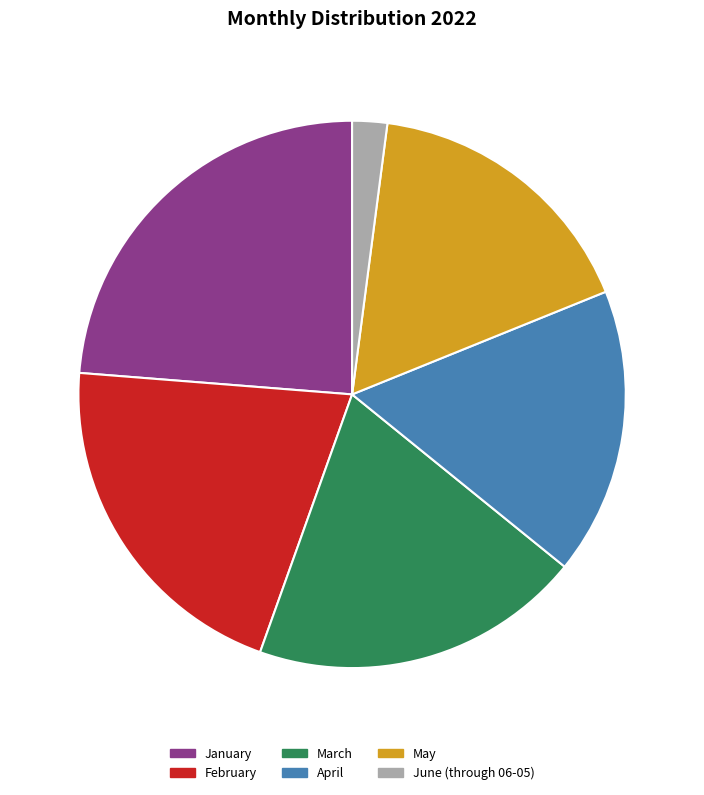

Does March account for over 50% of the chart?

No